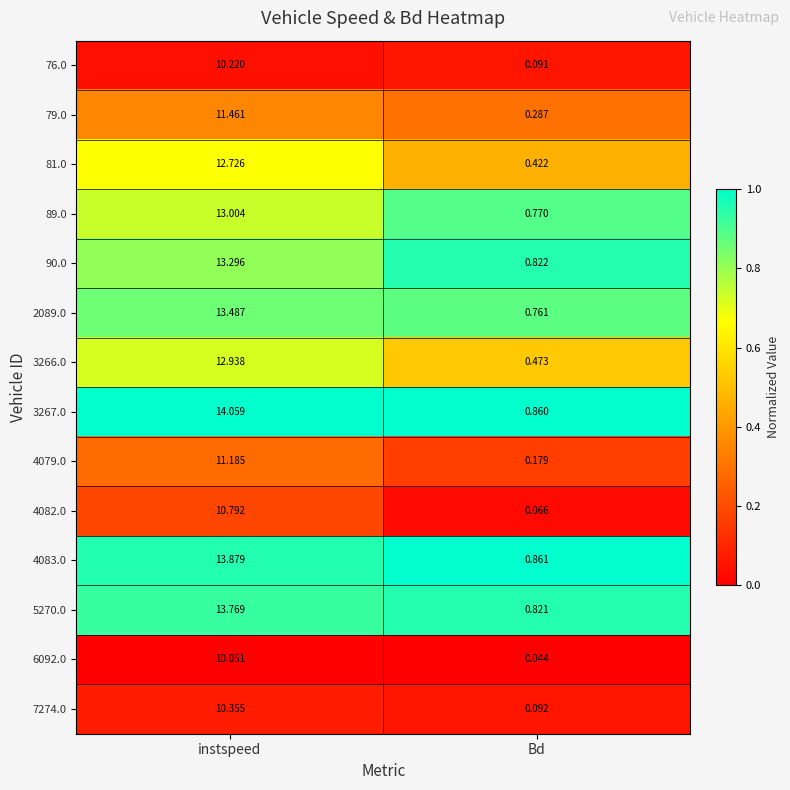

Rank the categories by 89.0 value from highest to lowest.

instspeed, Bd